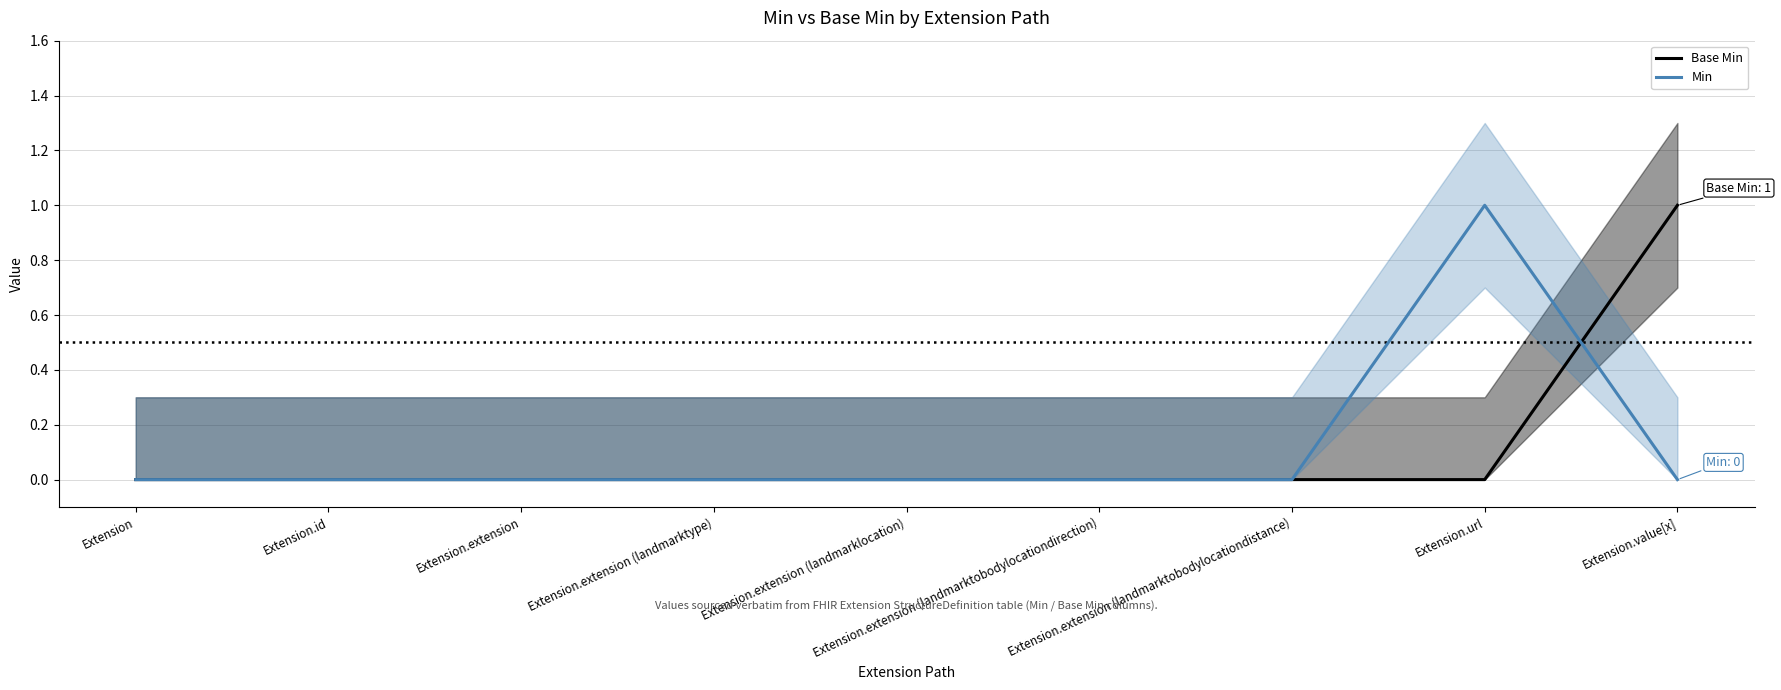

Count the Base Min values in the range 0 to 1.

9